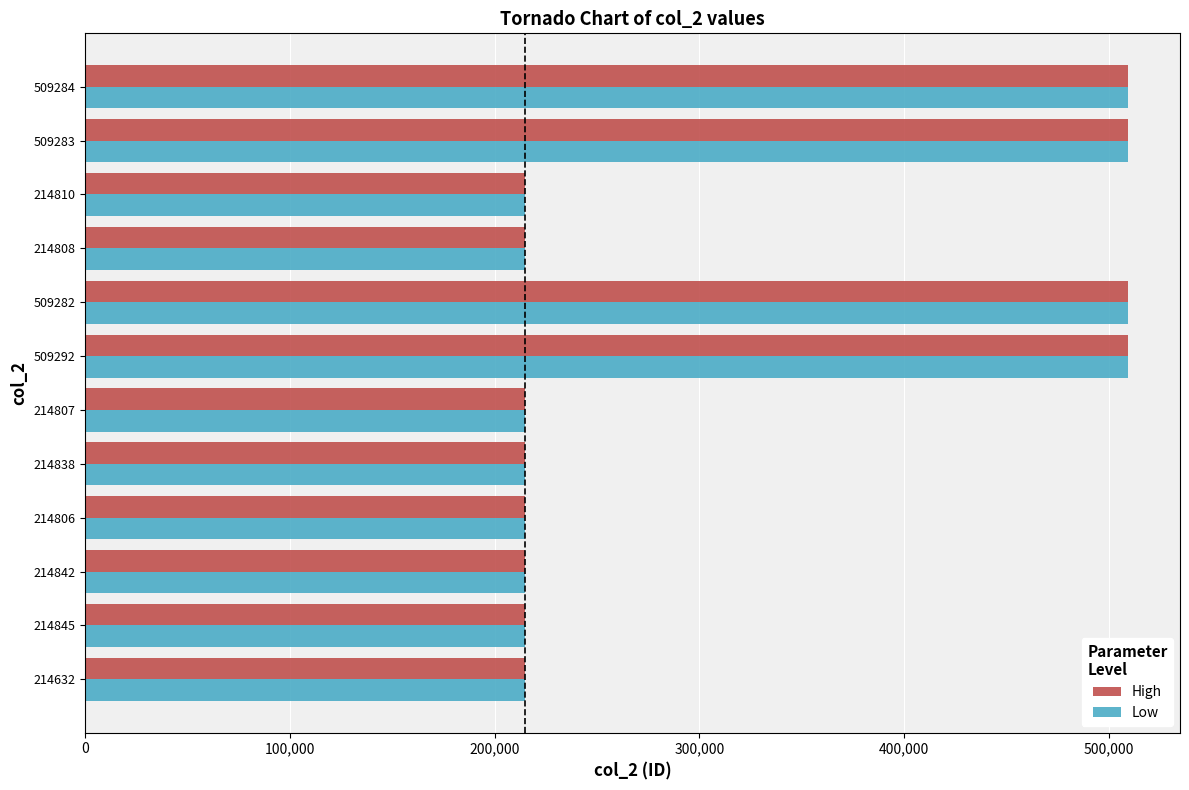

Is the value of High at 214632 greater than the value of Low at 509292?

No